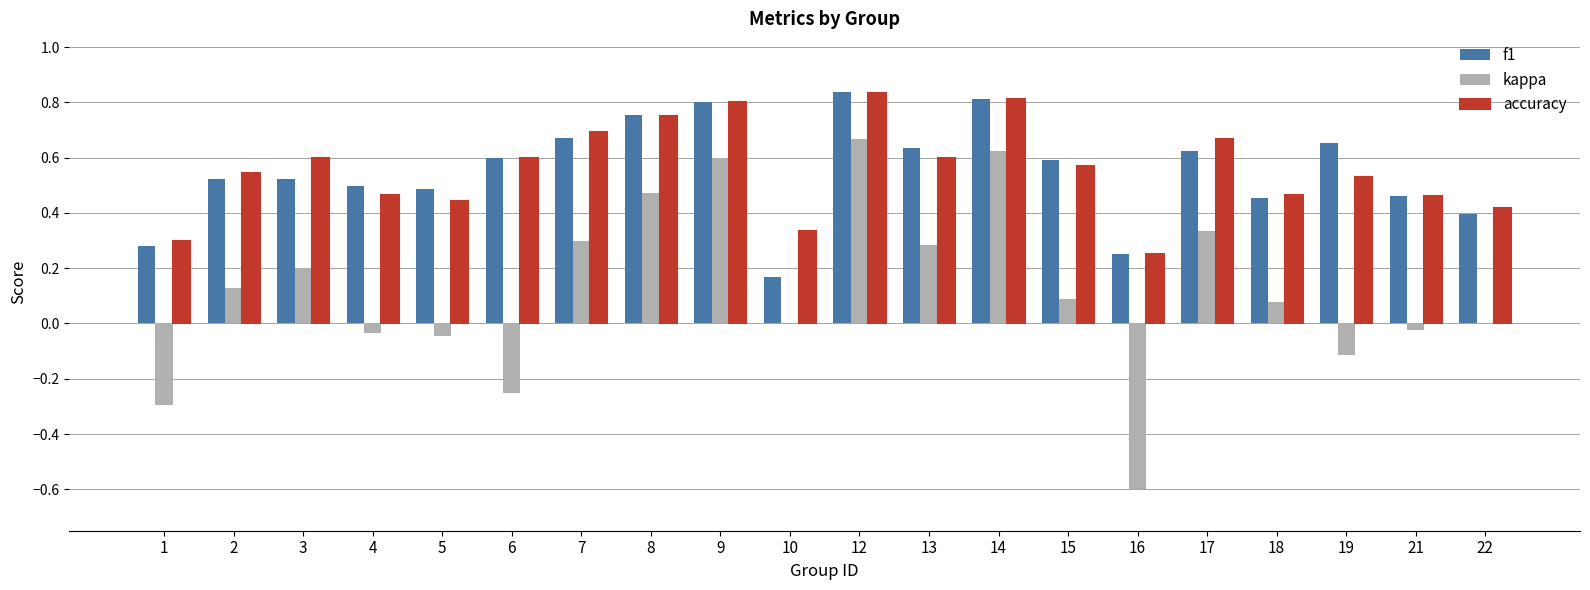

Which category has the highest value in the f1 series?

12